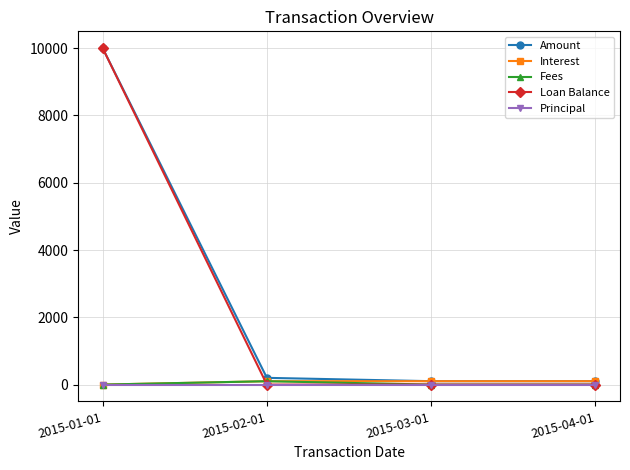

What position from the left is 2015-03-01?

3